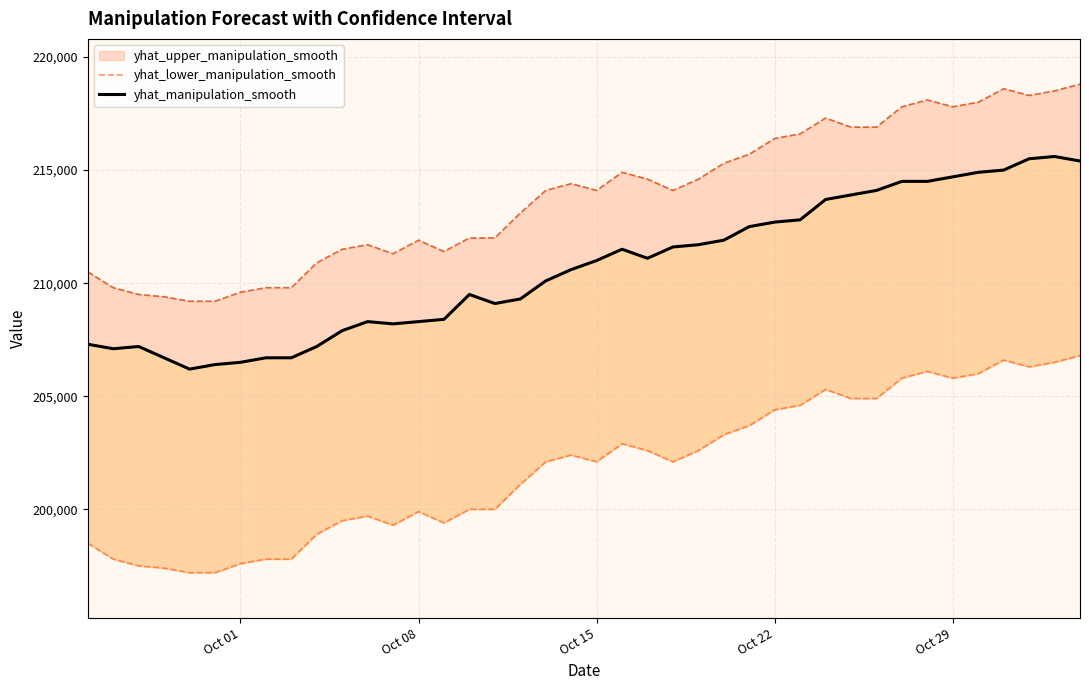

Which series has the largest total across all categories?

yhat_manipulation_smooth